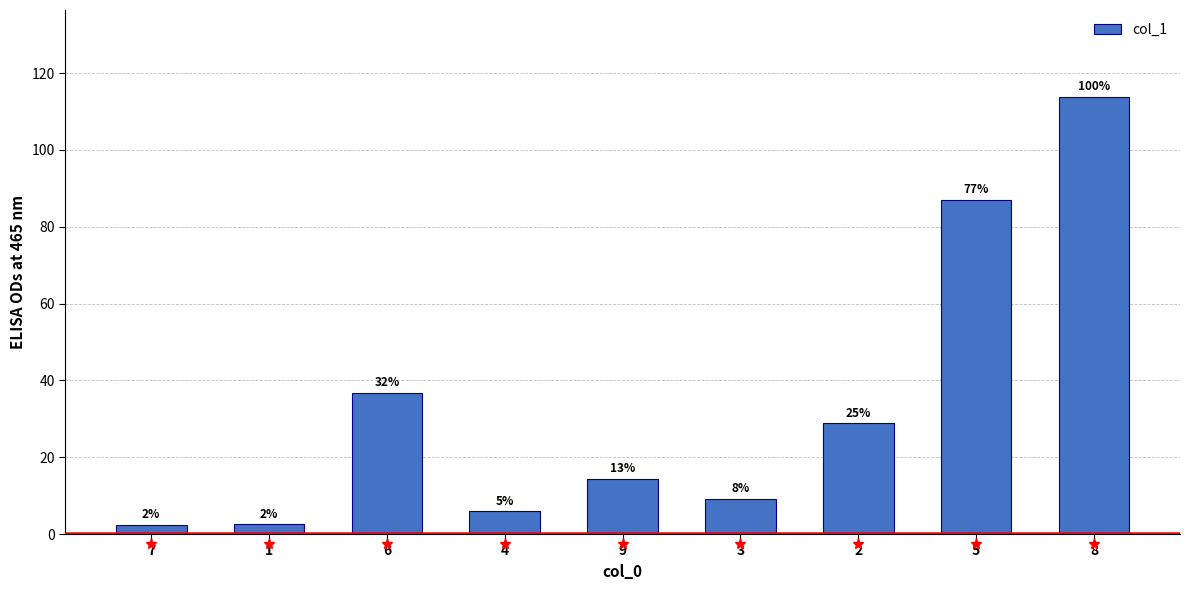

Which label corresponds to the smallest value in the chart?

7